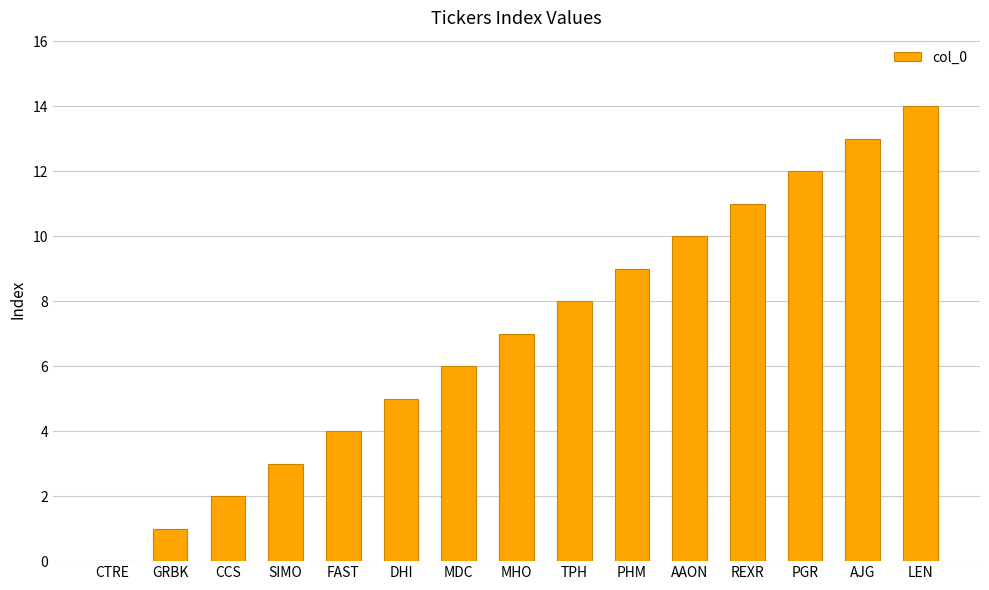

The value at PHM is 3. True or false?

False